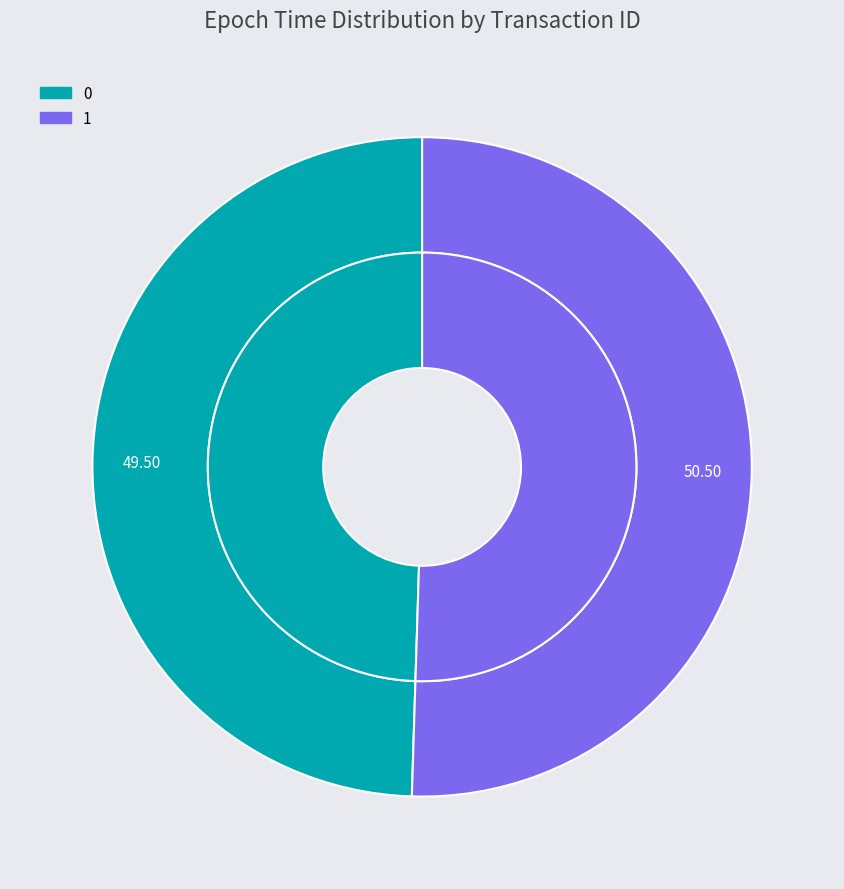

True or false: 1 accounts for 59% of the total.

False